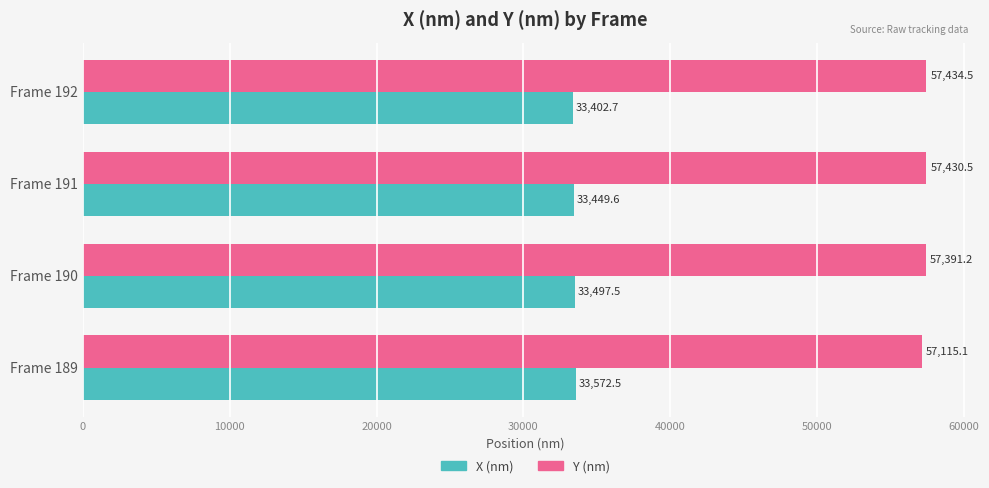

Which series has the widest spread of values?

Y (nm)